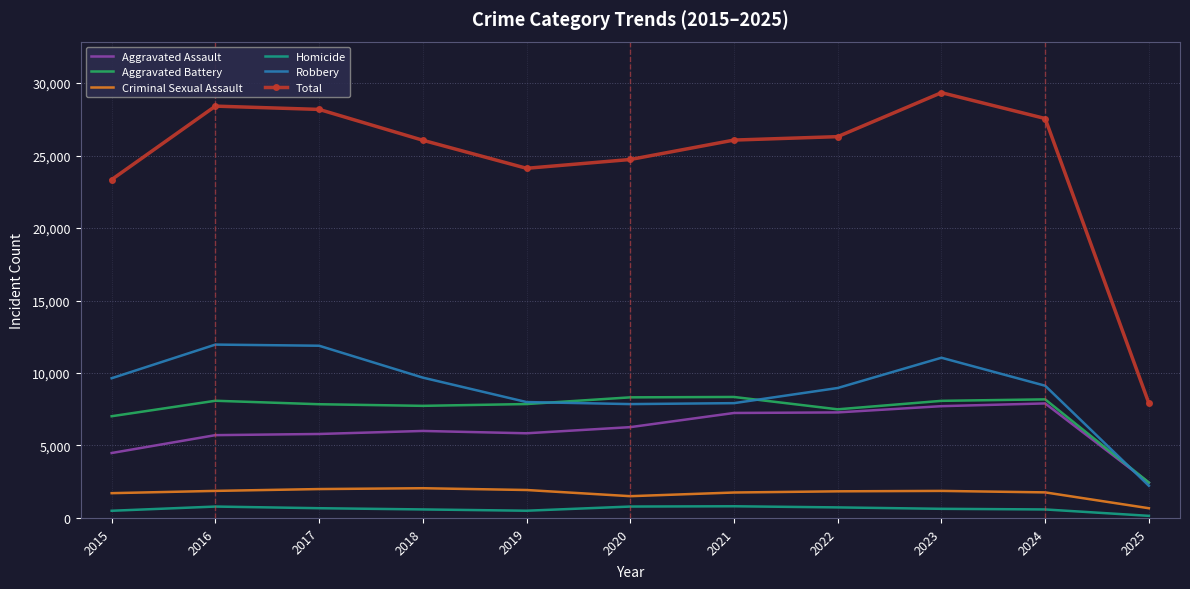

What is the difference between the maximum and minimum values in the Homicide series?

661